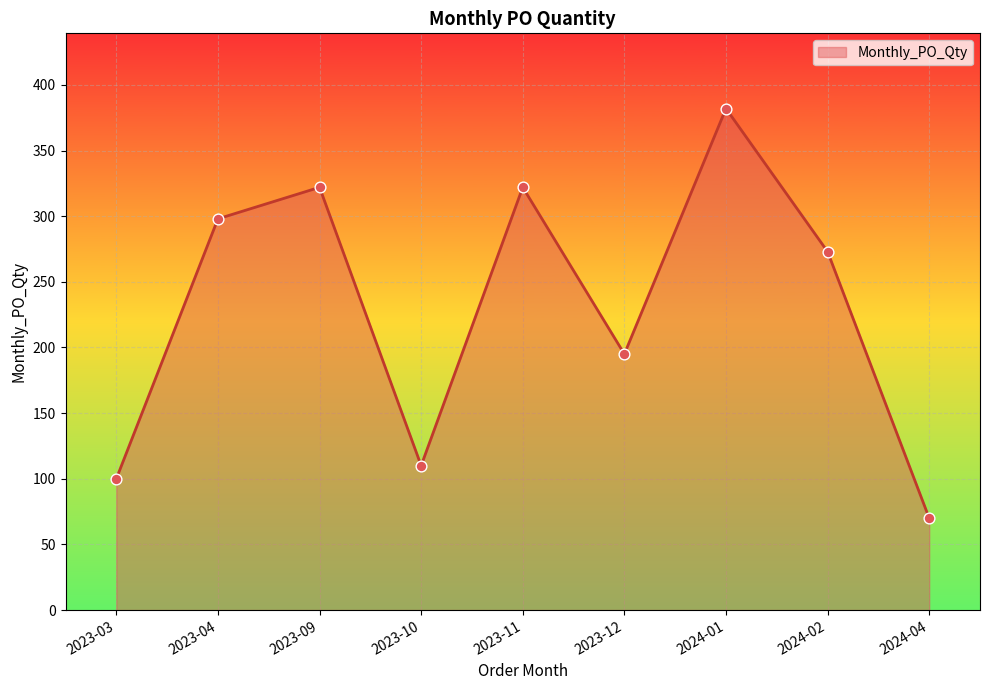

What is the ratio of the value at 2024-04 to the value at 2023-03?

0.7